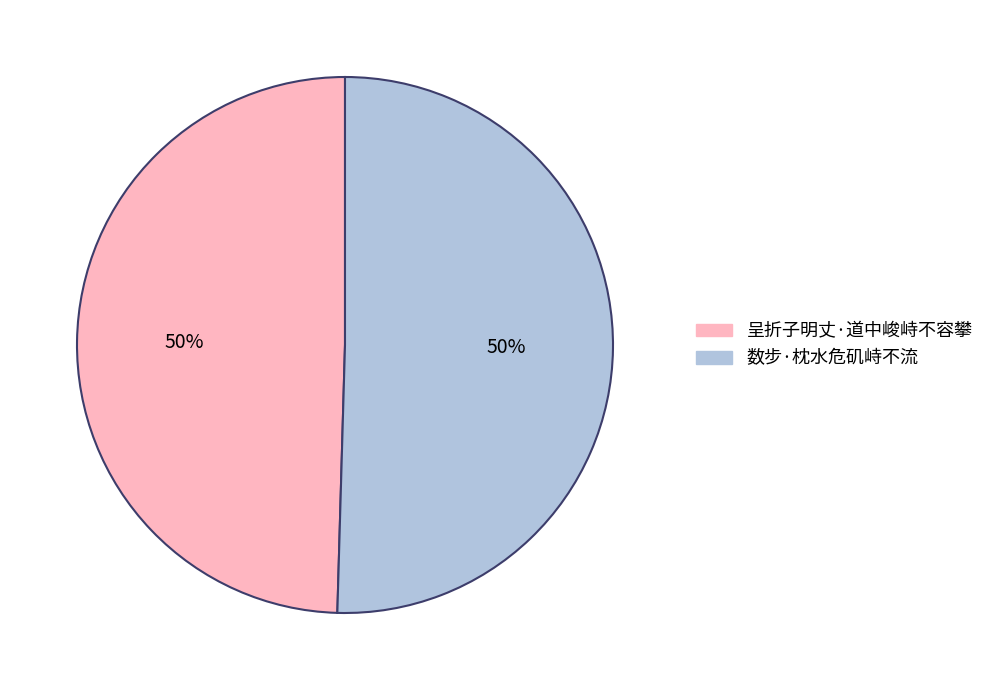

To the nearest percent, what is the combined percentage of 呈折子明丈·道中峻峙不容攀 and 数步·枕水危矶峙不流?

100%